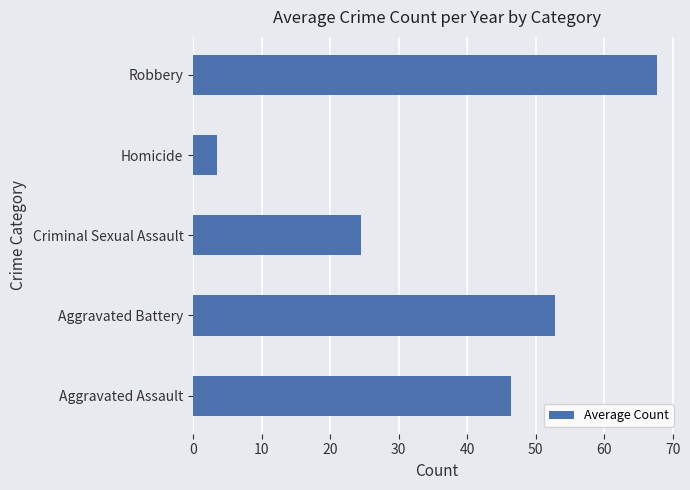

Rank the categories by value from lowest to highest.

Homicide, Criminal Sexual Assault, Aggravated Assault, Aggravated Battery, Robbery